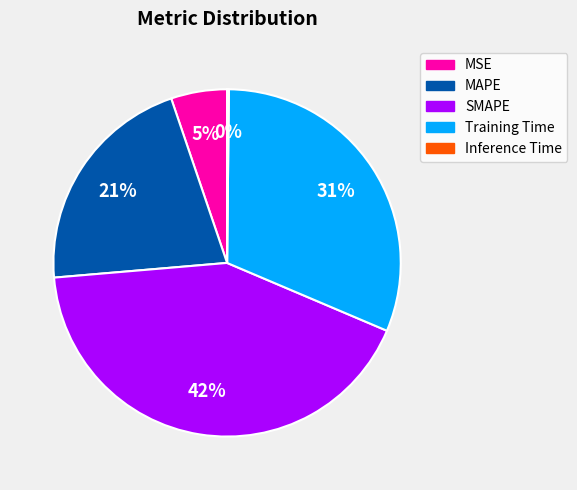

To the nearest percent, what is the average slice percentage?

20%